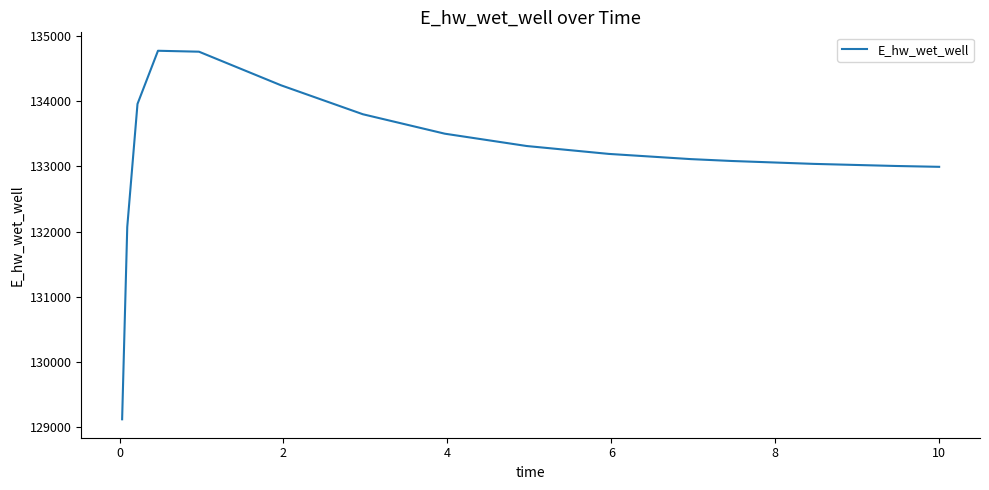

What is the difference between the maximum and minimum values?

5648.0